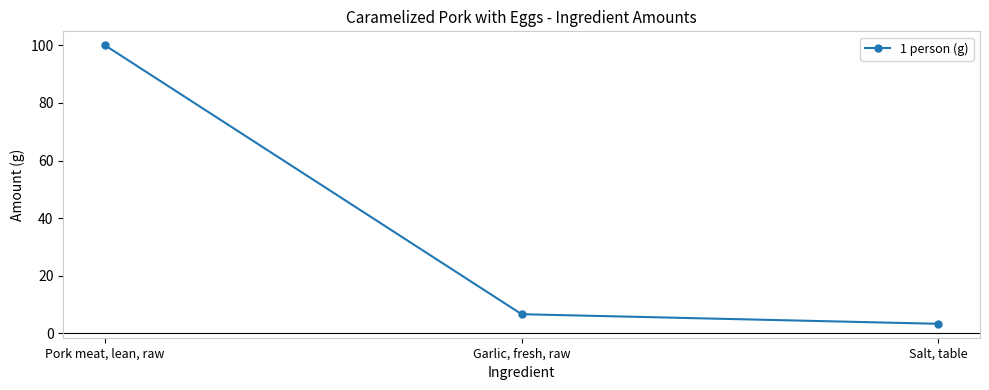

List the labels in order of value, smallest first.

Salt, table, Garlic, fresh, raw, Pork meat, lean, raw